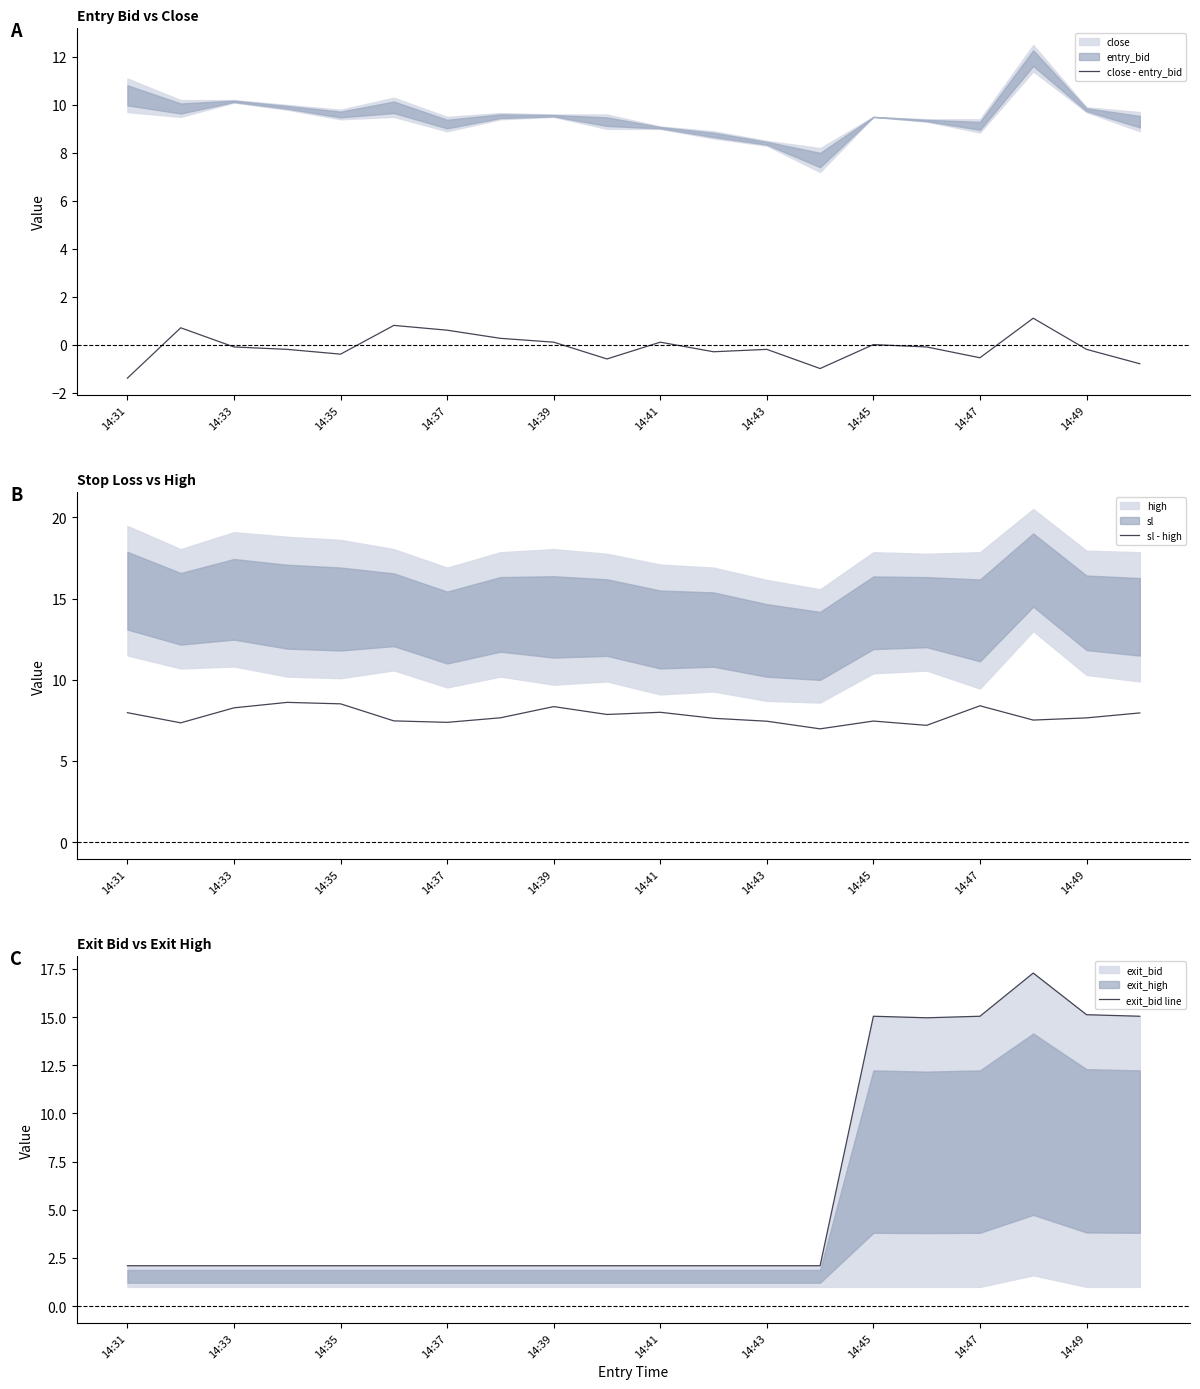

At which category does the chart reach its minimum across all series?

14:31